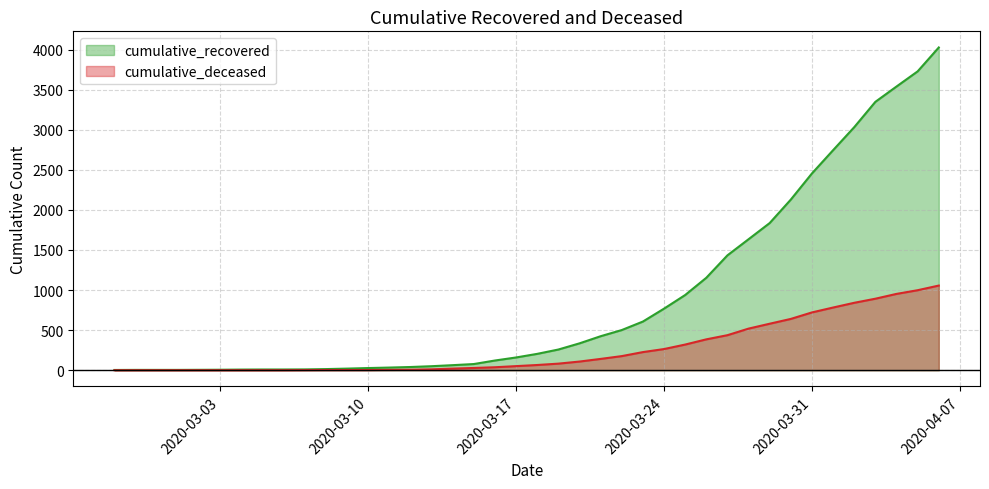

What is the sum of all cumulative_recovered values?

35759